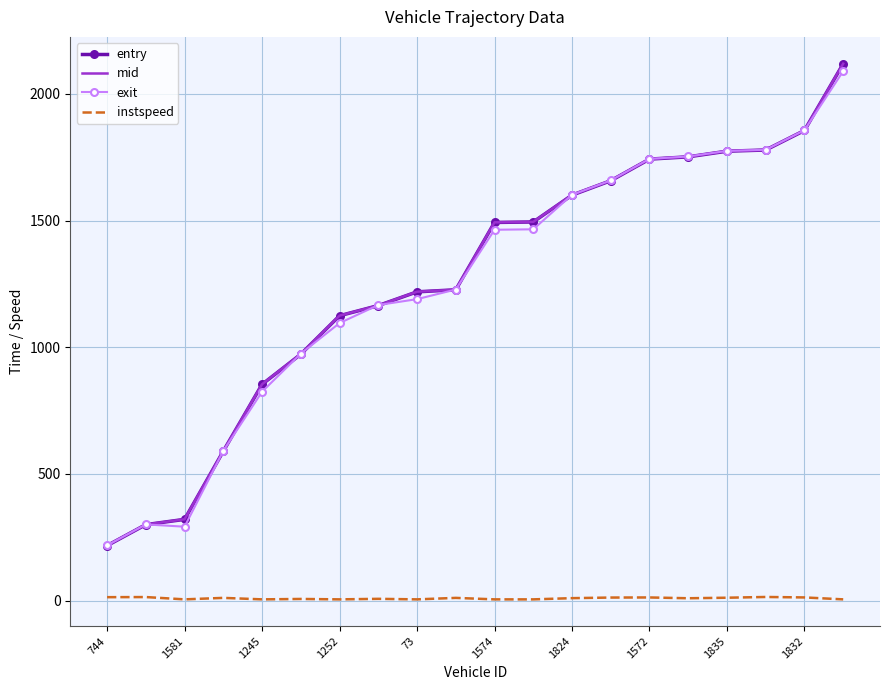

What is the greatest value displayed?

2119.6